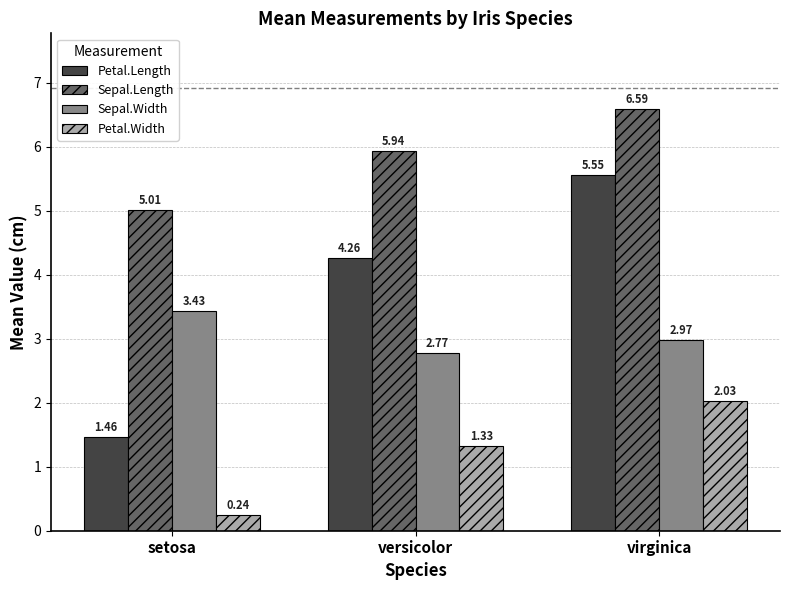

What position from the left is setosa?

1